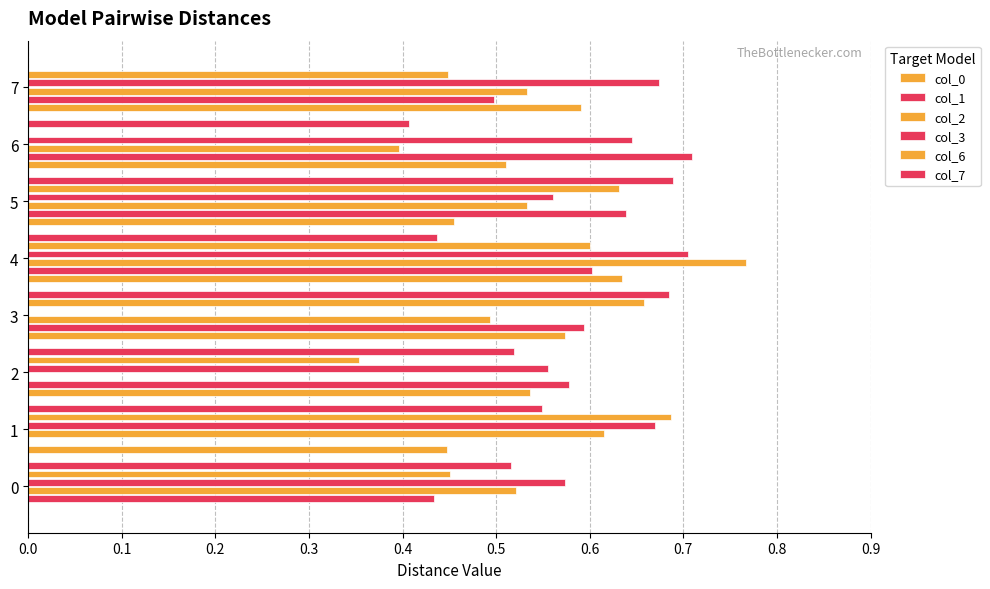

Count the number of categories in the chart.

8